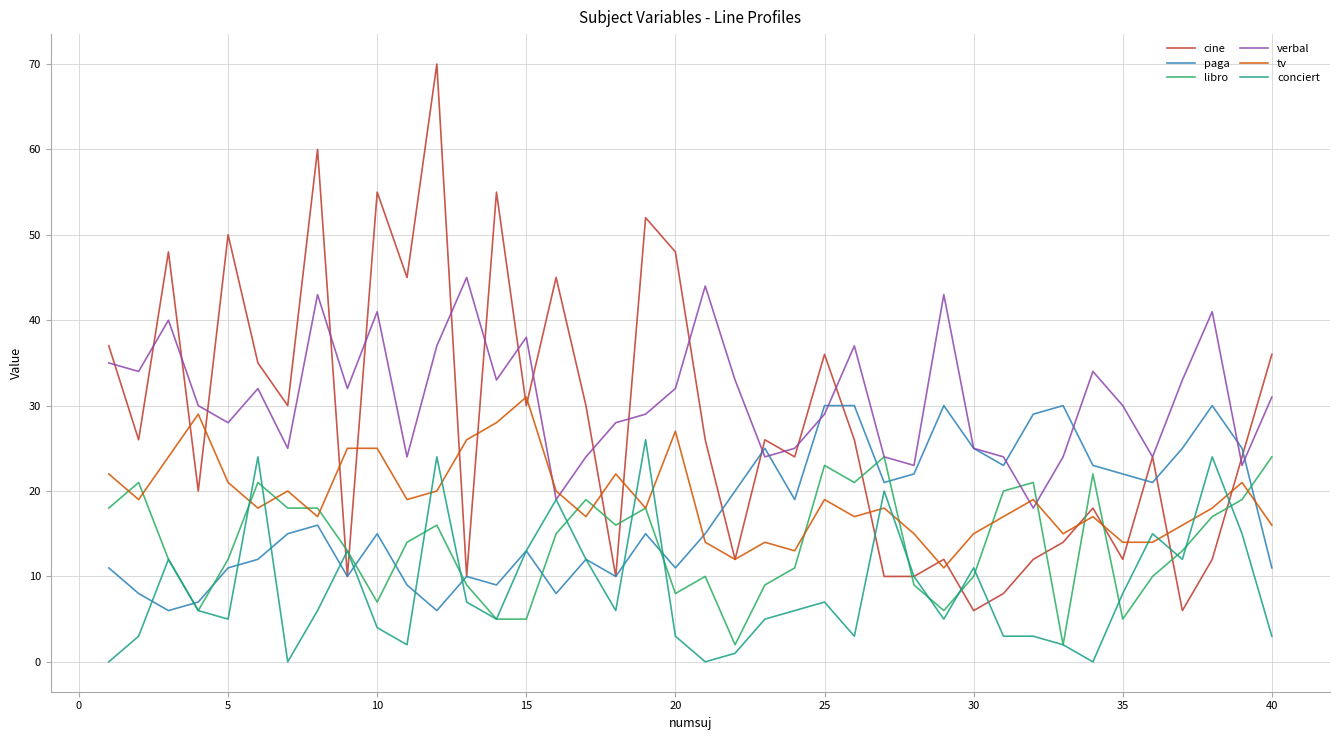

What is the average value of the paga series?

17